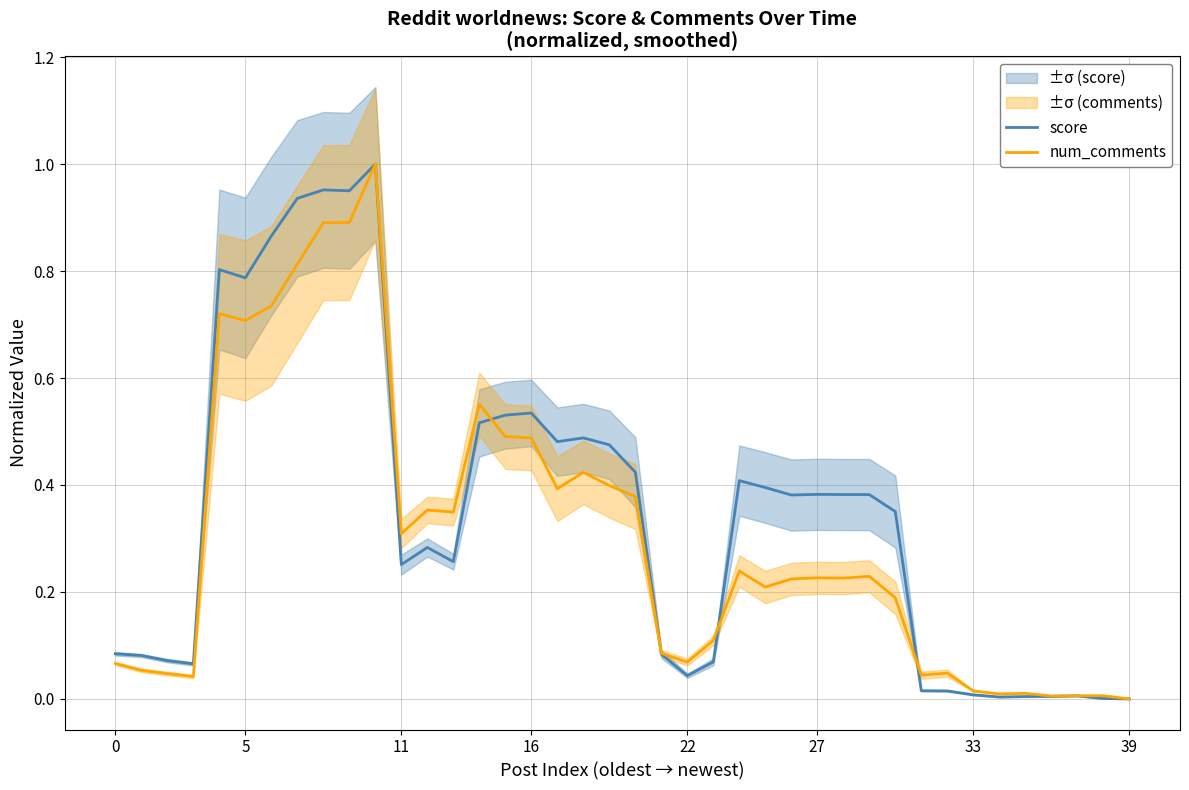

Reading left to right, transcribe all the data shown in this chart.

score: 0.1	0.1	0.1	0.1	0.8	0.8	0.9	0.9	1.0	1.0	1.0	0.3	0.3	0.3	0.5	0.5	0.5	0.5	0.5	0.5	0.4	0.1	0.0	0.1	0.4	0.4	0.4	0.4	0.4	0.4	0.4	0.0	0.0	0.0	0.0	0.0	0.0	0.0	0.0	0.0
num_comments: 0.1	0.1	0.0	0.0	0.7	0.7	0.7	0.8	0.9	0.9	1.0	0.3	0.4	0.3	0.6	0.5	0.5	0.4	0.4	0.4	0.4	0.1	0.1	0.1	0.2	0.2	0.2	0.2	0.2	0.2	0.2	0.0	0.0	0.0	0.0	0.0	0.0	0.0	0.0	0.0